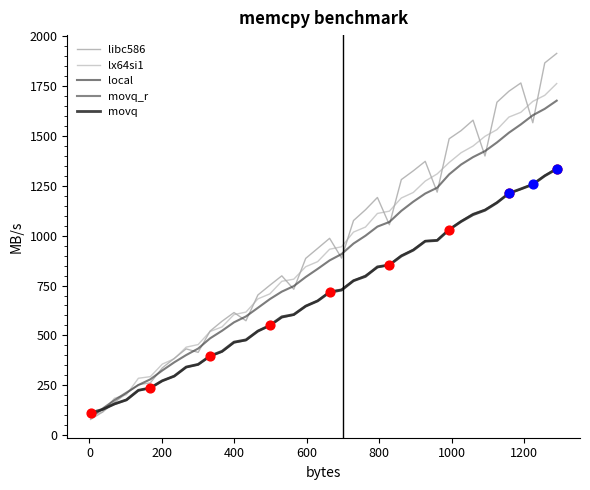

Is this an area chart (filled region under the line)?

No